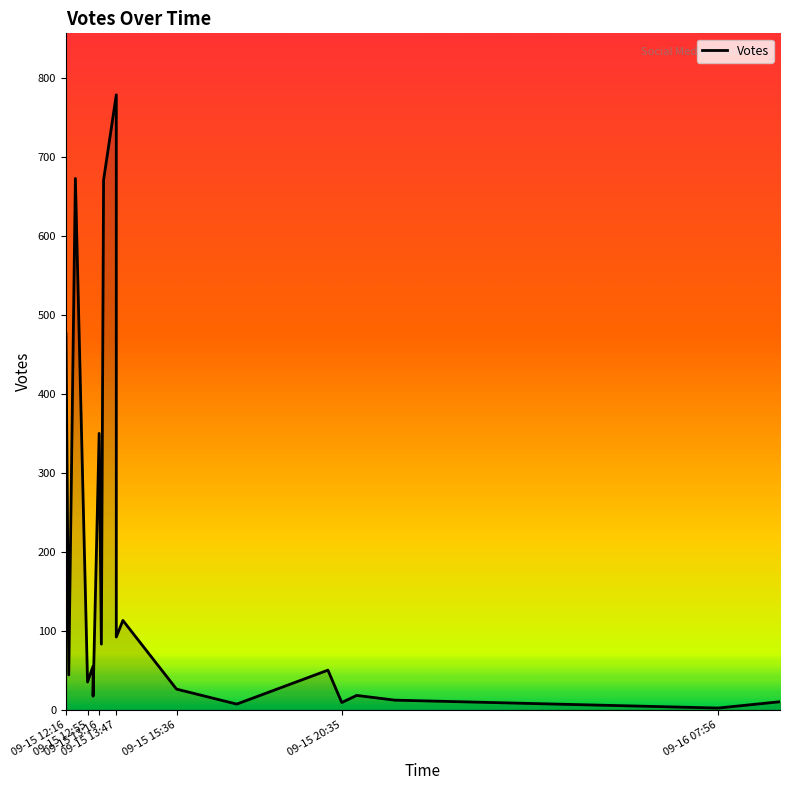

What is the average value?

176